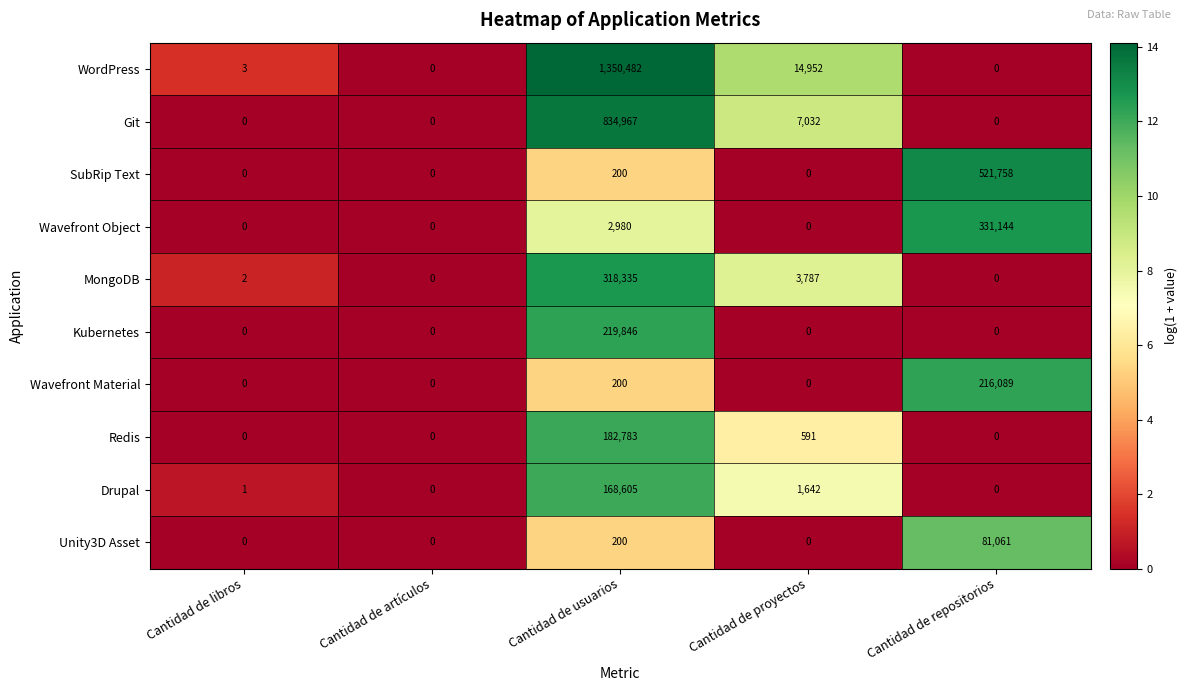

What is the maximum value shown in the chart?

1350482